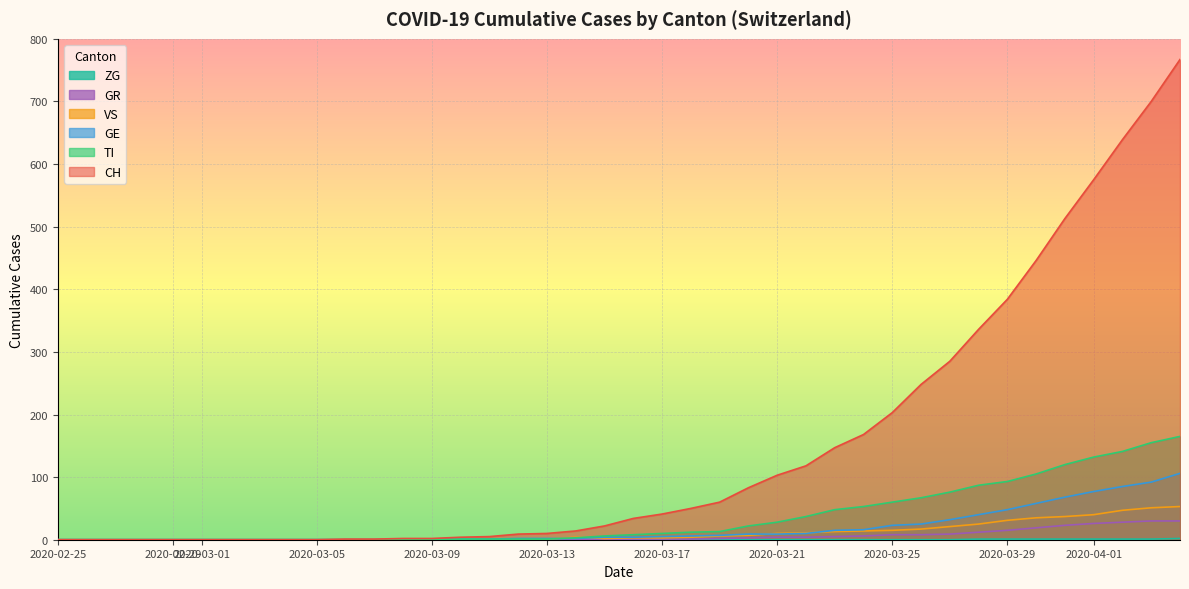

Which series has the largest total across all categories?

CH